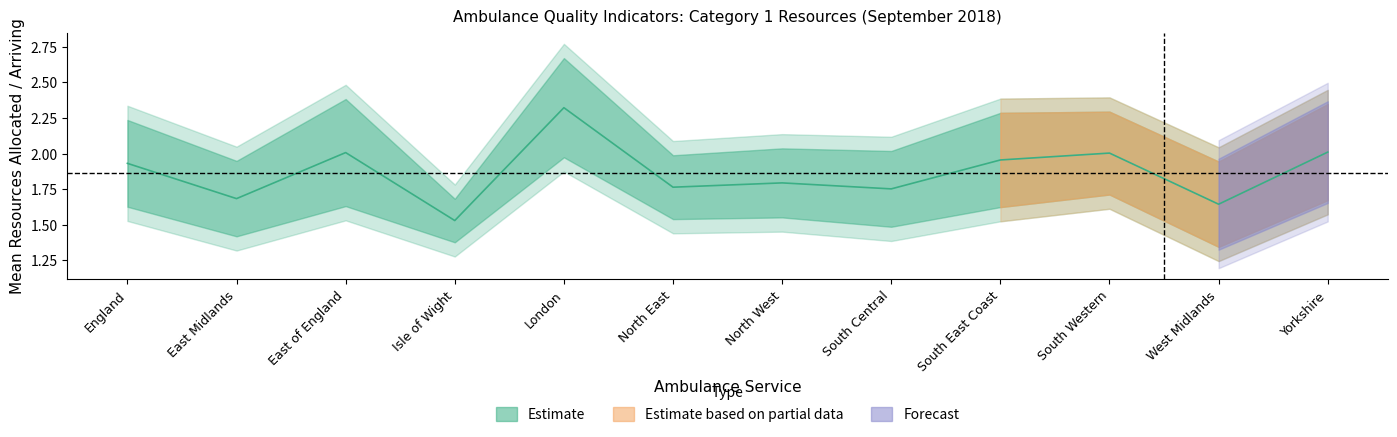

What is the value of the 9th point from the left?

2.0